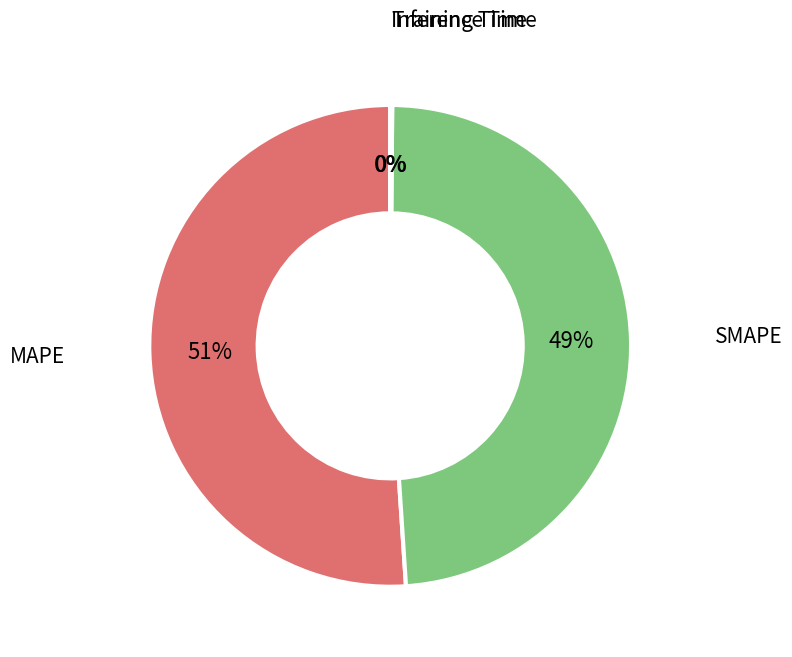

To the nearest percent, what is the difference between the largest and smallest slice percentages?

51%